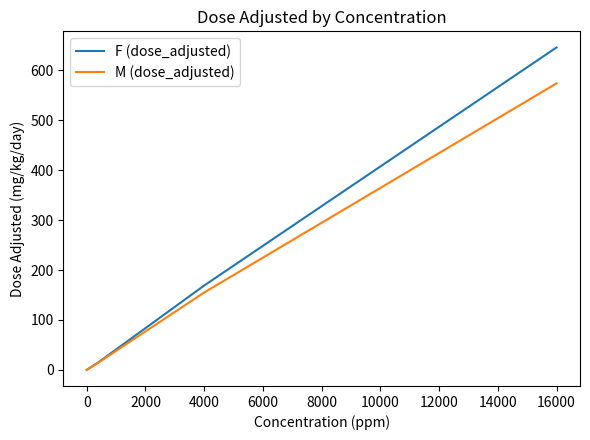

Rank the series by their maximum value, from lowest to highest.

M (dose_adjusted), F (dose_adjusted)